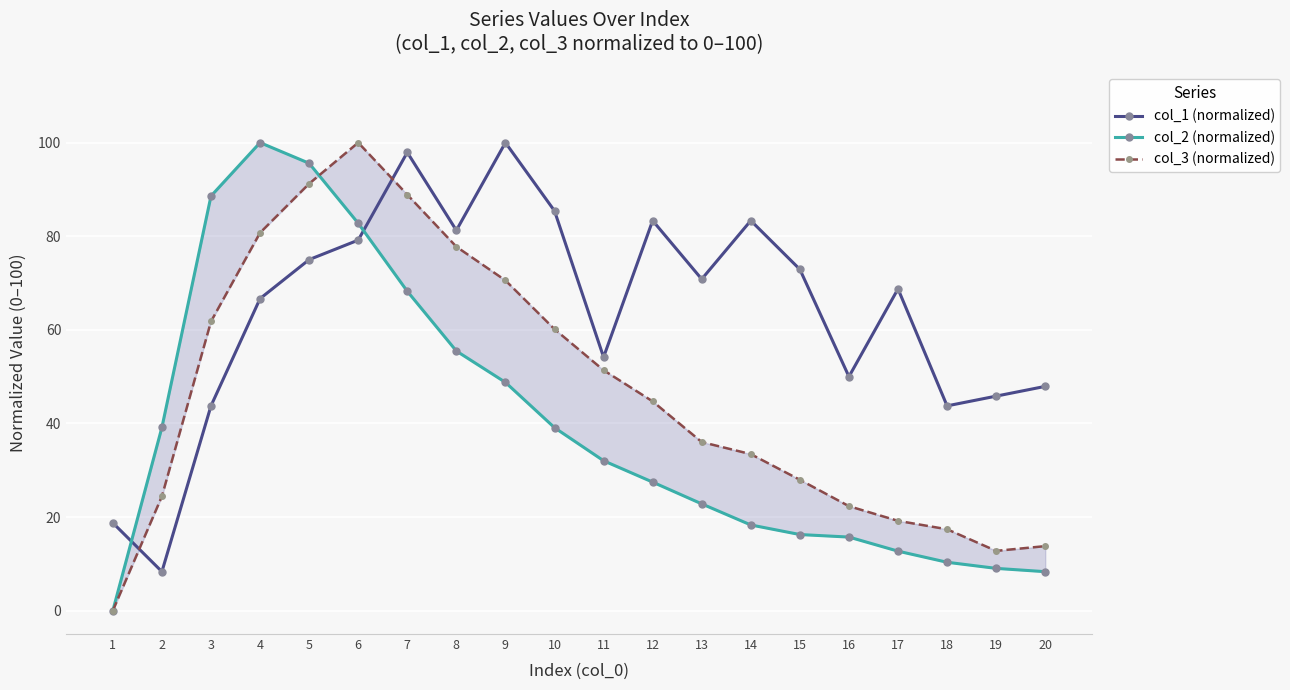

Which category has the lowest value in the col_3 (normalized) series?

1